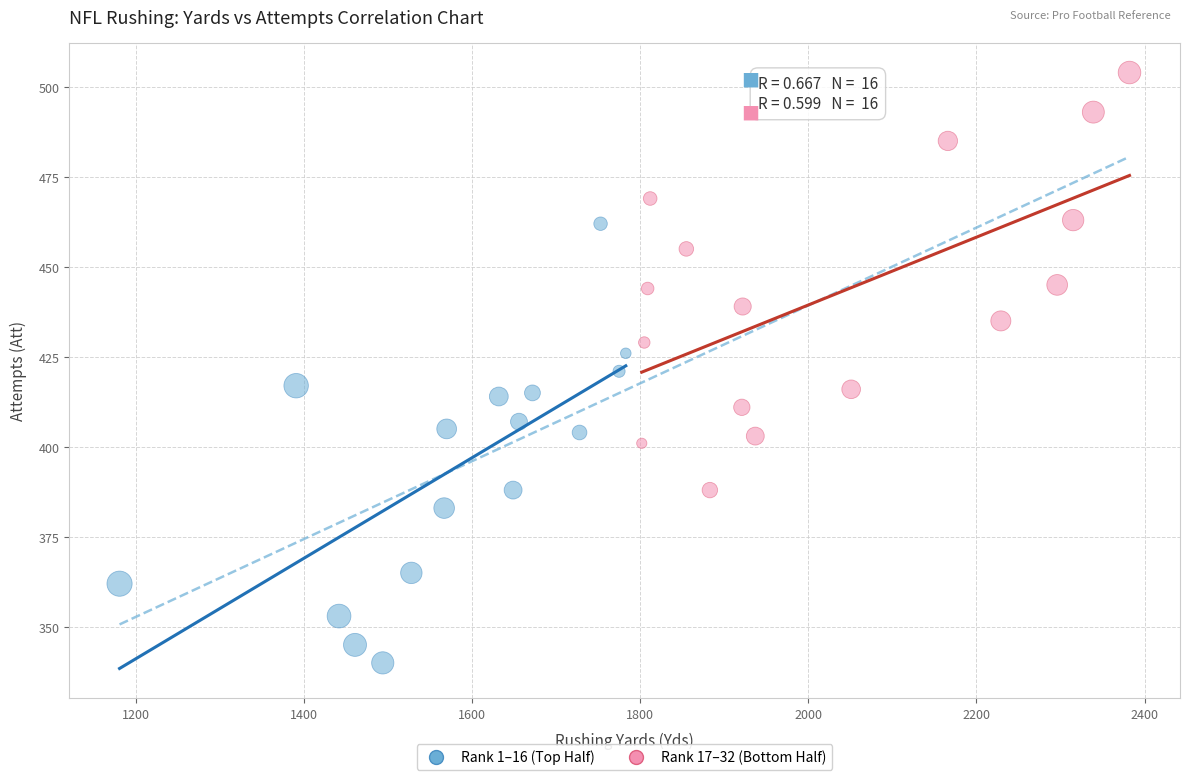

Which series contains the highest Y value?

Rank 17–32 (Bottom Half)